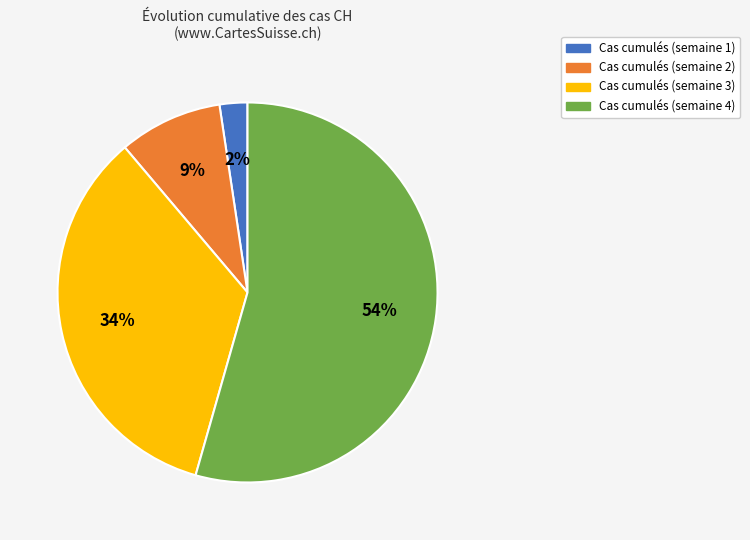

Count the number of slices in the pie.

4